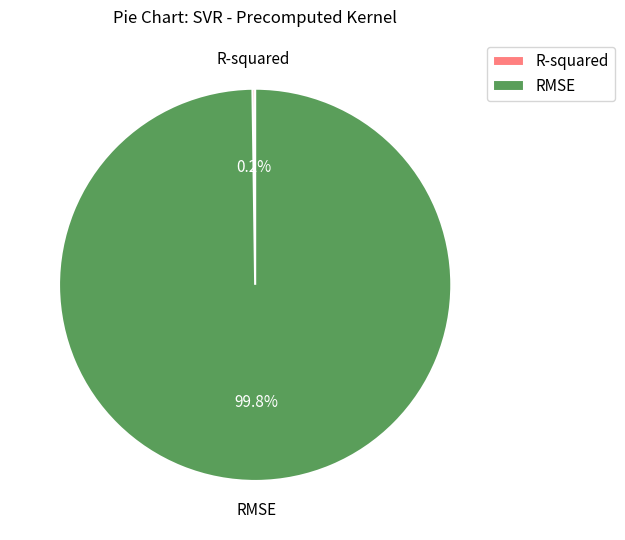

Is there any slice that represents more than half of the pie?

Yes